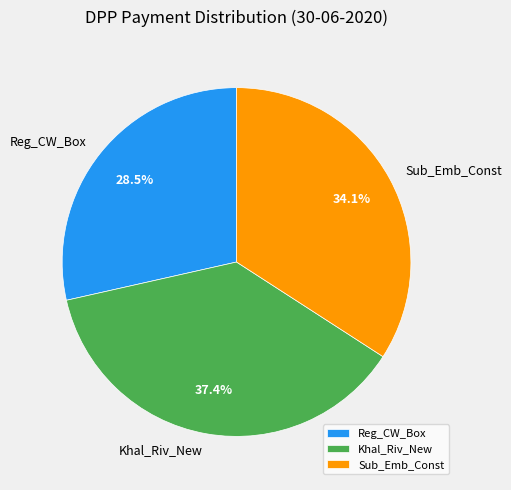

Is there any slice that represents more than half of the pie?

No